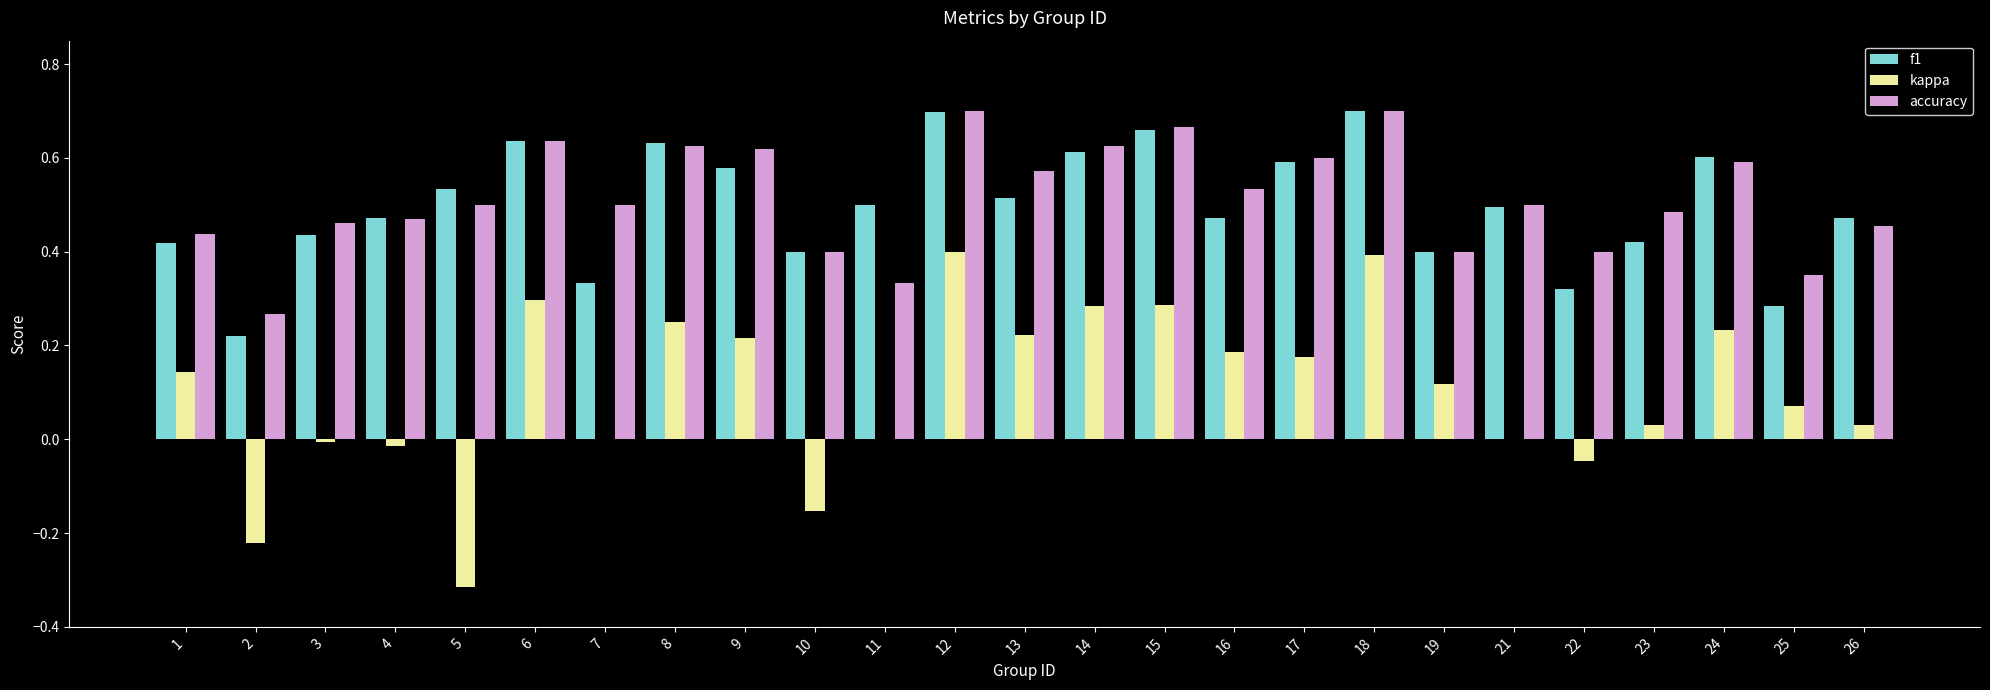

Are the bars grouped side by side (vs. stacked)?

Yes